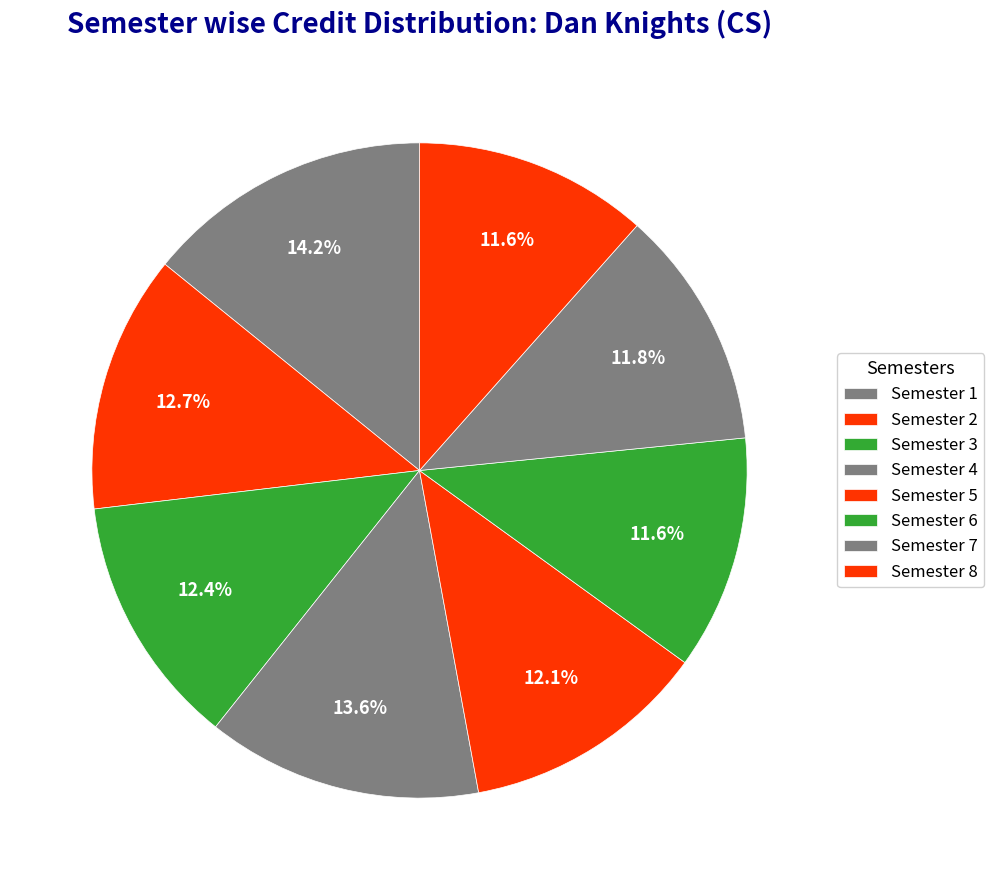

What percentage is the Semester 7 slice, to the nearest percent?

12%